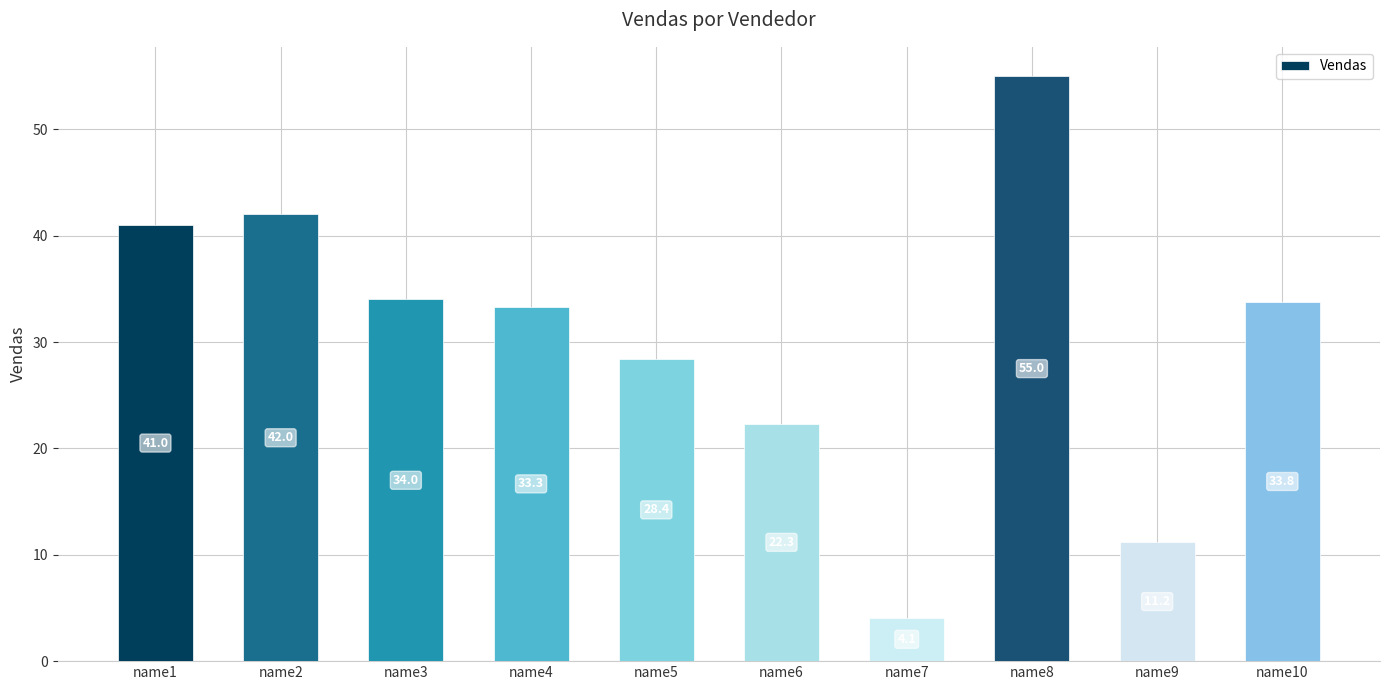

The chart shows a value of 73.2 at name2. True or false?

False